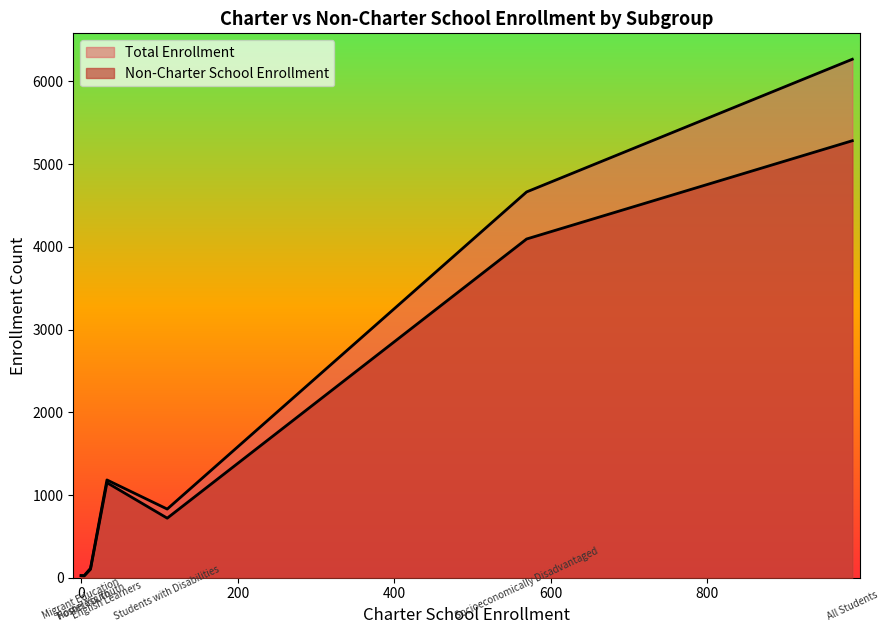

How many values in the Non-Charter School Enrollment series are below 720?

3